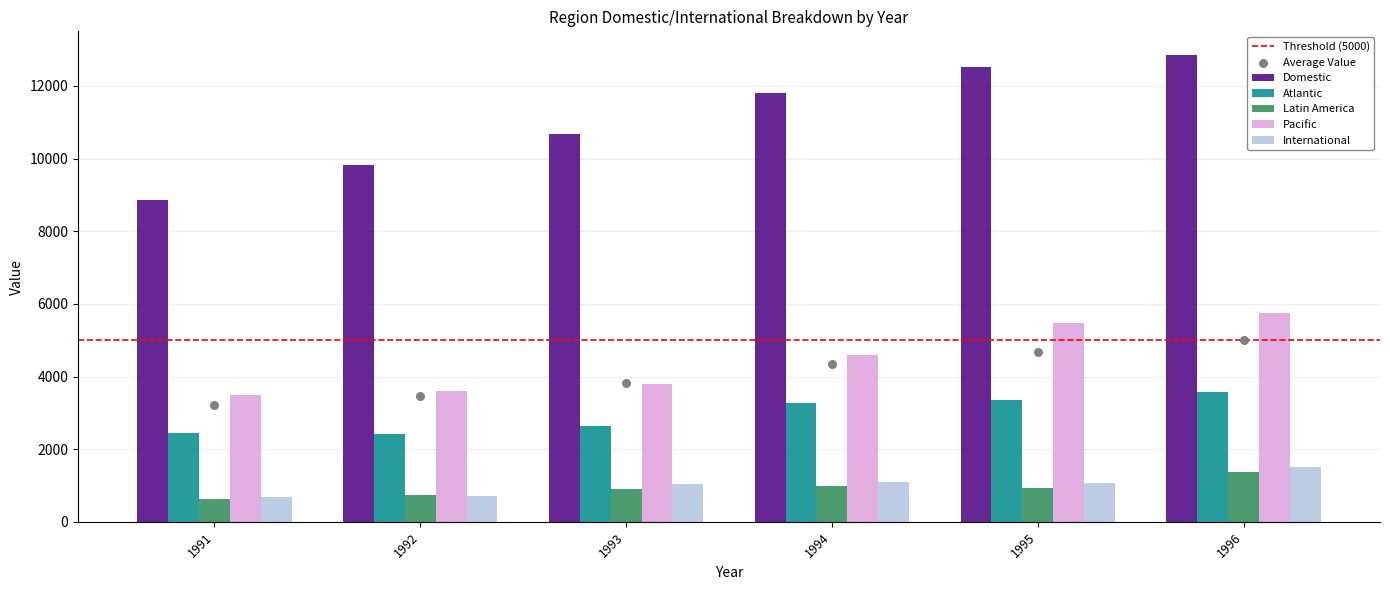

What are all the series names shown in the legend?

Domestic, Atlantic, Latin America, Pacific, International